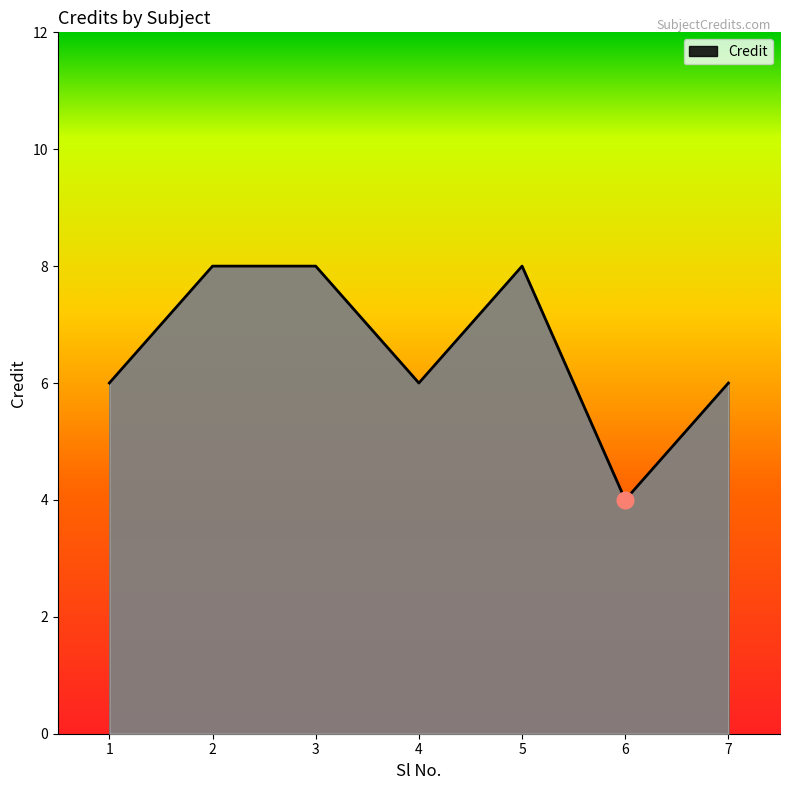

True or false: the data shows 6 at 1.

True